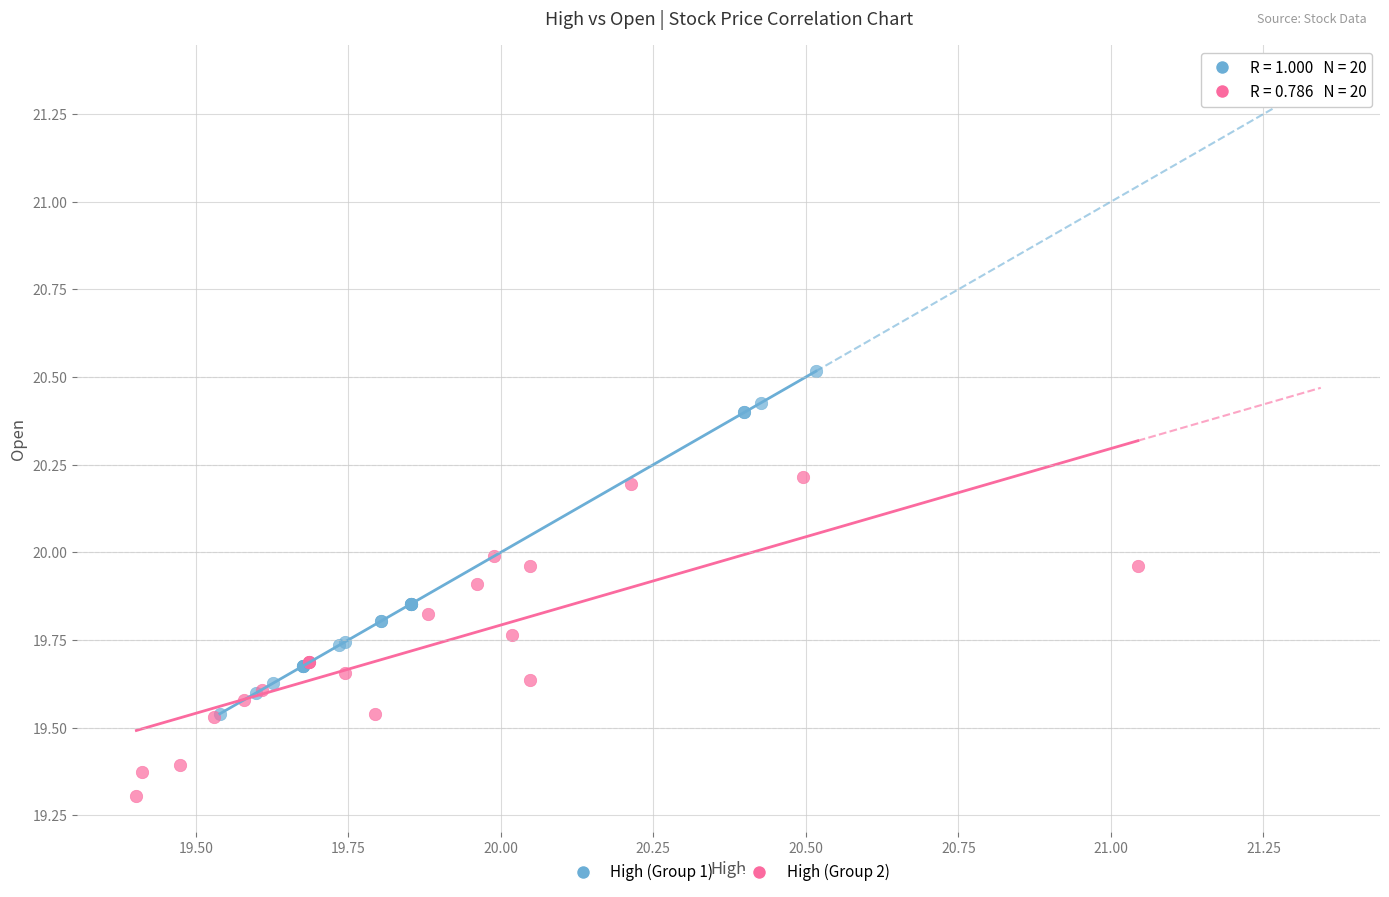

Which series reaches the maximum Y coordinate?

High (Group 1)